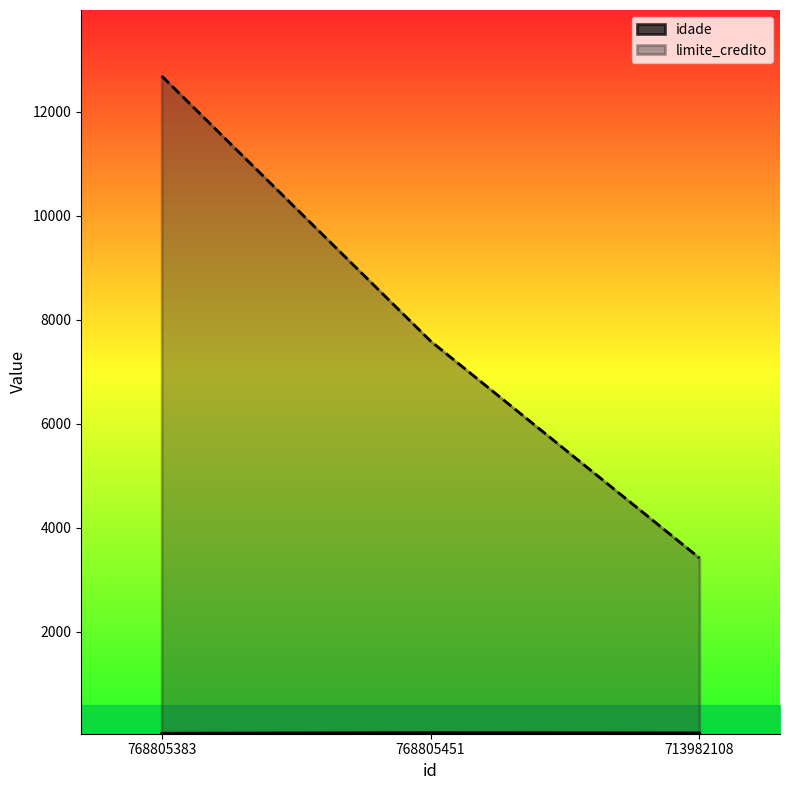

At which label does limite_credito first exceed 7591?

768805383